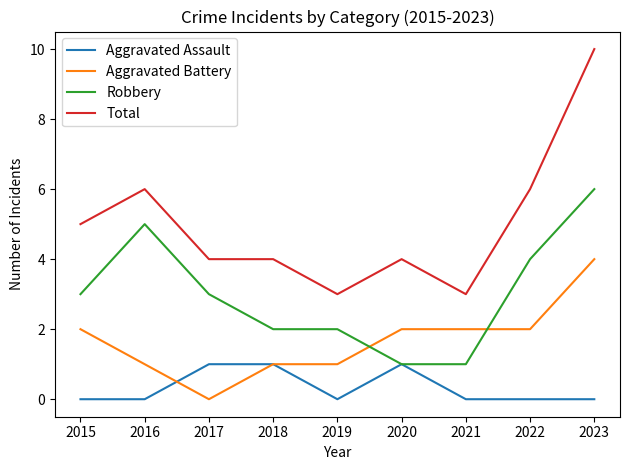

At how many categories does at least one series exceed 0?

9